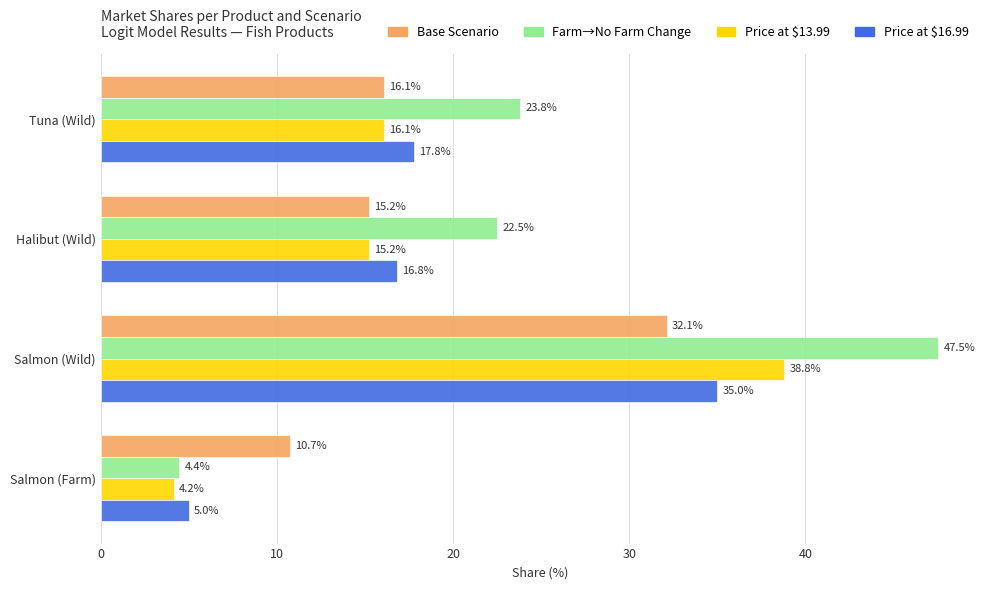

Which category has the highest value across all series?

Salmon (Wild)